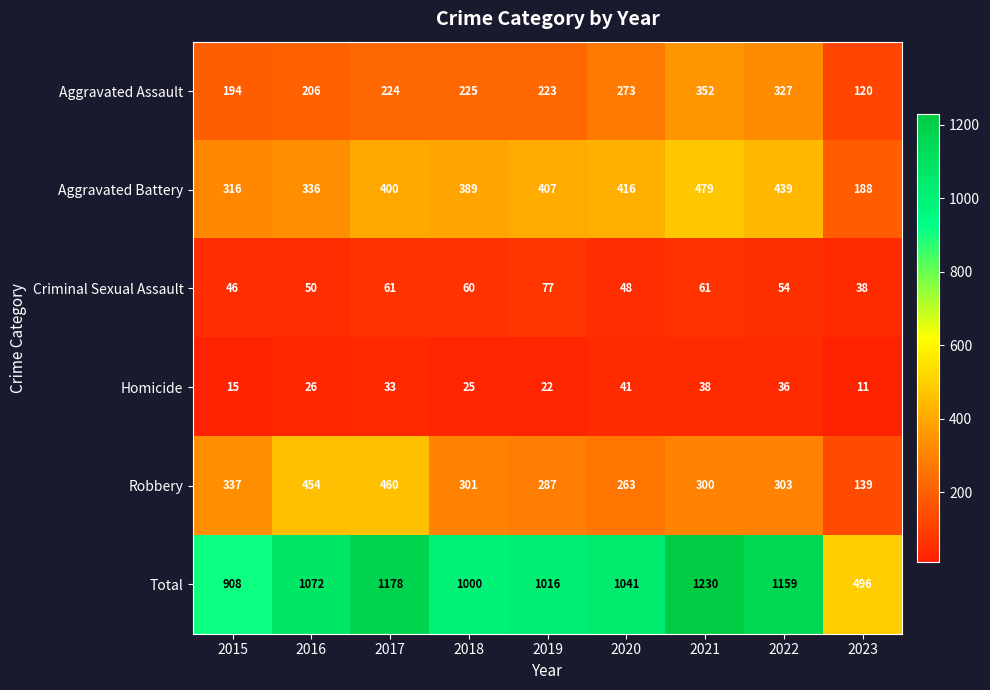

What is the difference between the highest and lowest values at 2019?

994